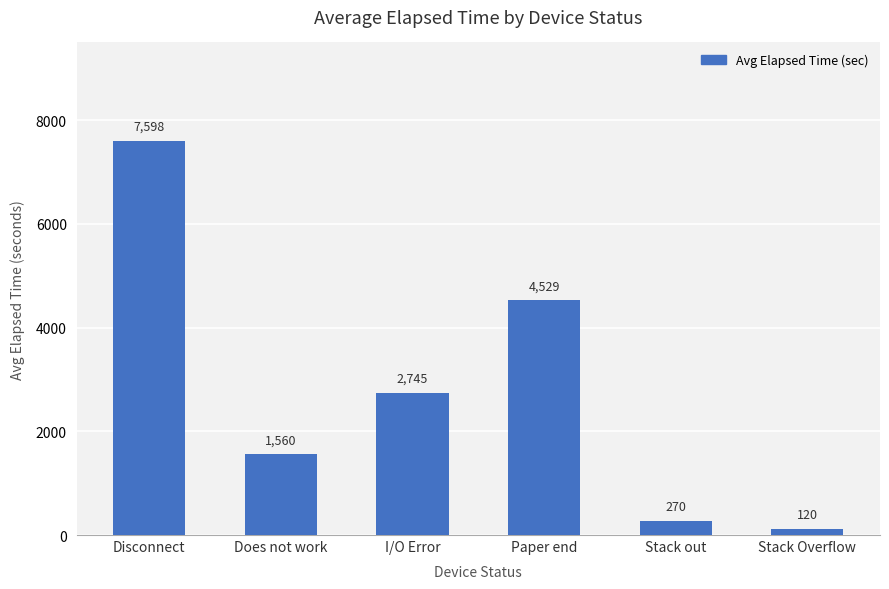

What is the value of the 3rd bar from the left?

2745